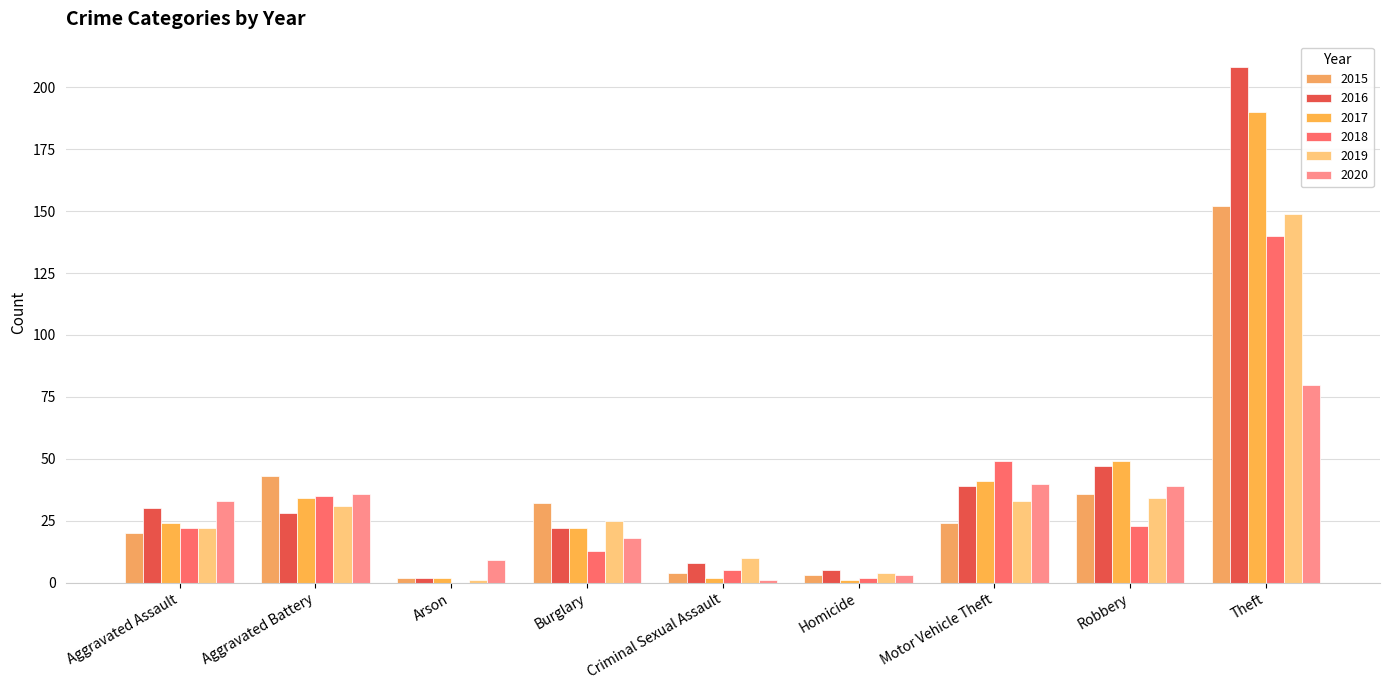

Which series has the largest range (max minus min)?

2016